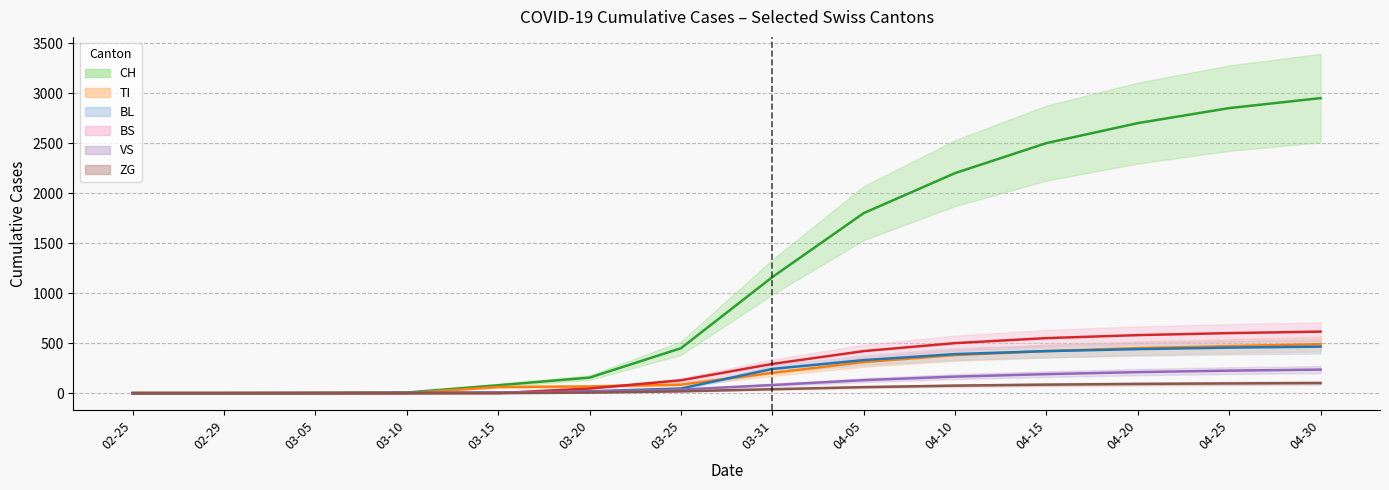

What are all the series names shown in the legend?

CH, TI, BL, BS, VS, ZG